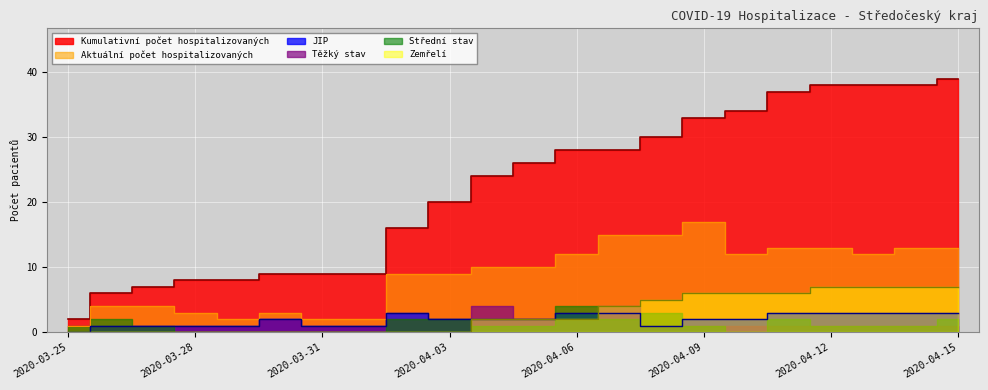

What is the highest value of the Kumulativní počet hospitalizovaných series?

39